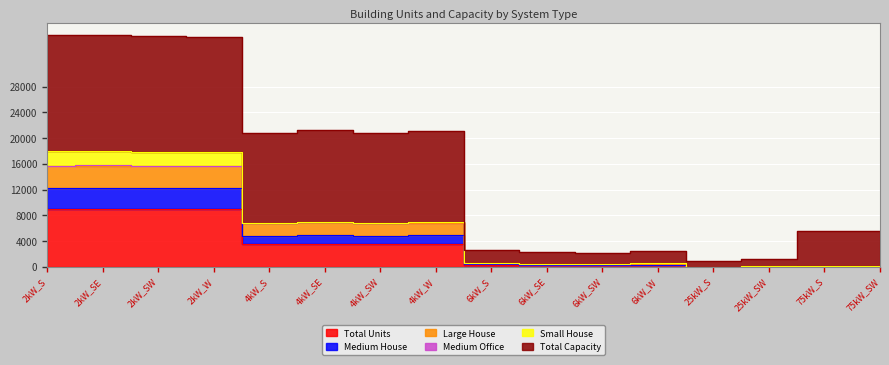

What is the difference between the Large House values at 25kW_S and 75kW_SW?

4709